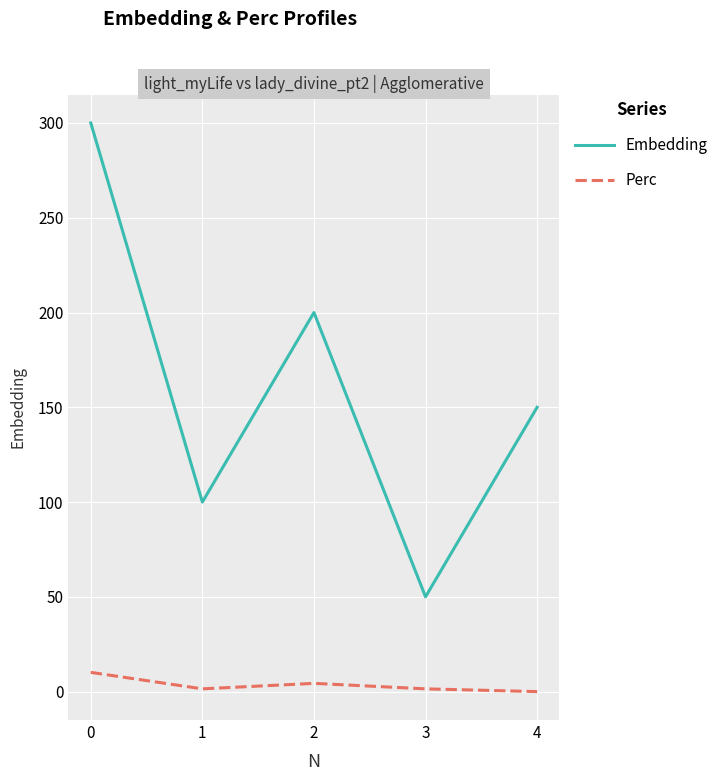

True or false: Embedding and Perc cross at least once.

False